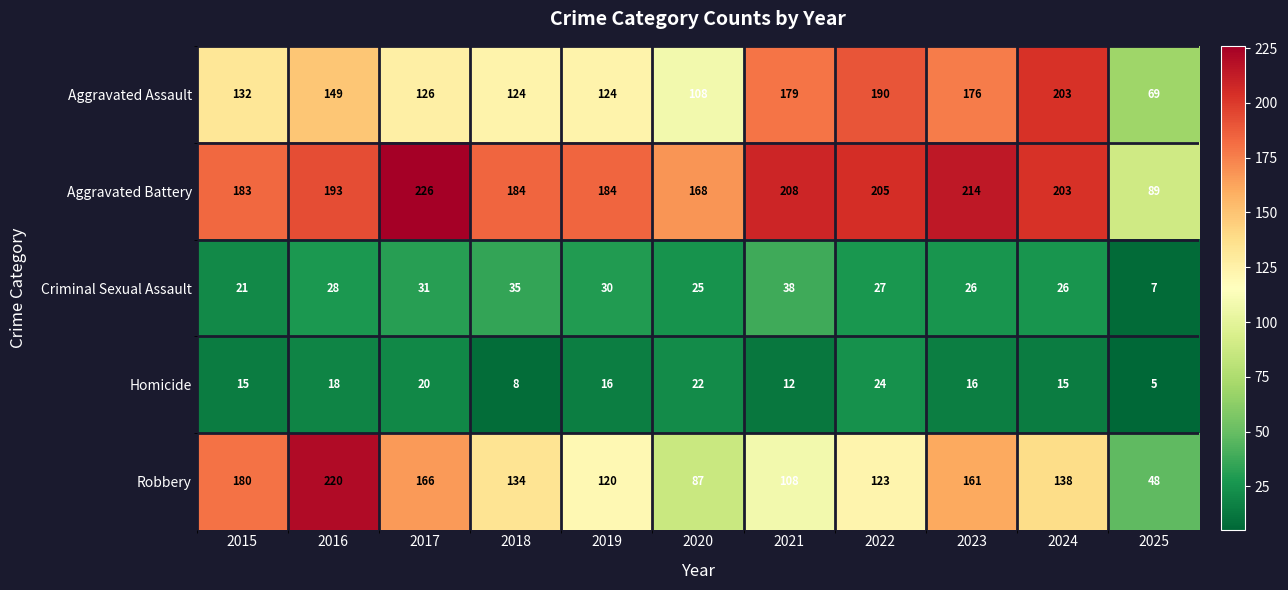

How many distinct data groups are displayed?

5